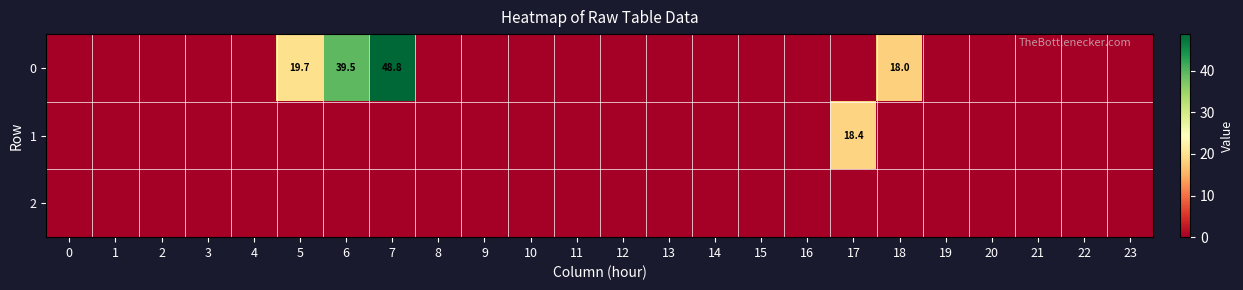

Is it true that 0 equals 31.9 at 18?

False